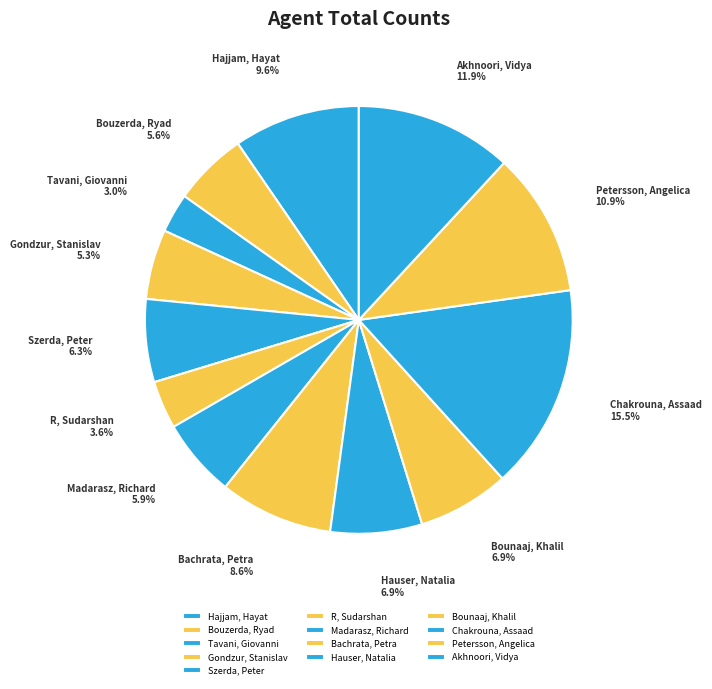

Which slice is the largest?

Chakrouna, Assaad